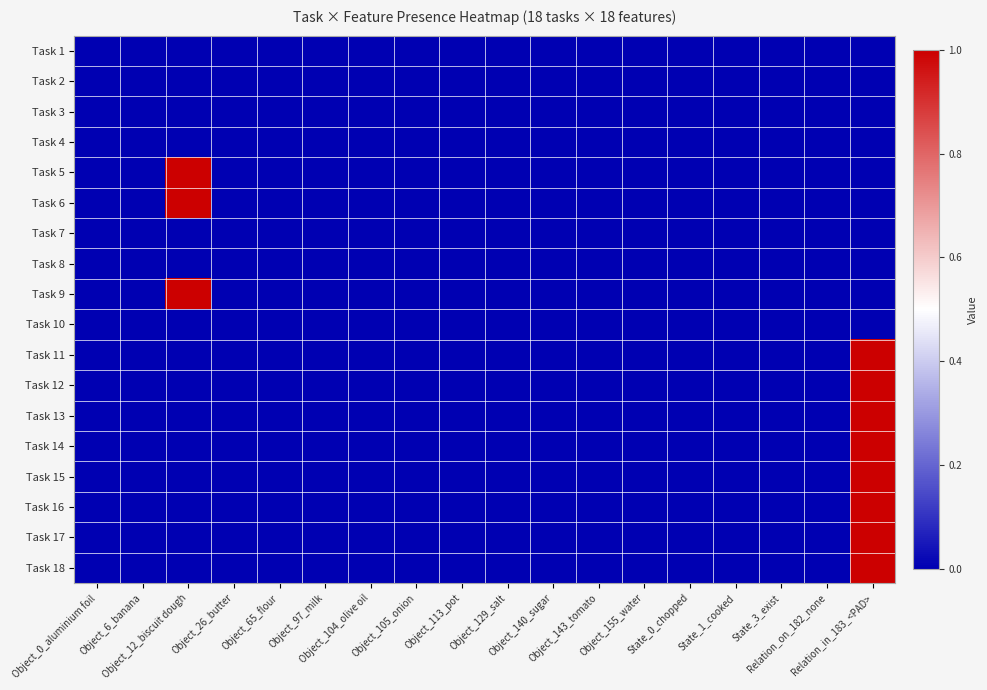

Reading right to left, what are all the values shown in this chart?

Task 1: Relation_in_183_<PAD>=0	Relation_on_182_none=0	State_3_exist=0	State_1_cooked=0	State_0_chopped=0	Object_155_water=0	Object_143_tomato=0	Object_140_sugar=0	Object_129_salt=0	Object_113_pot=0	Object_105_onion=0	Object_104_olive oil=0	Object_97_milk=0	Object_65_flour=0	Object_26_butter=0	Object_12_biscuit dough=0	Object_6_banana=0	Object_0_aluminium foil=0
Task 2: Relation_in_183_<PAD>=0	Relation_on_182_none=0	State_3_exist=0	State_1_cooked=0	State_0_chopped=0	Object_155_water=0	Object_143_tomato=0	Object_140_sugar=0	Object_129_salt=0	Object_113_pot=0	Object_105_onion=0	Object_104_olive oil=0	Object_97_milk=0	Object_65_flour=0	Object_26_butter=0	Object_12_biscuit dough=0	Object_6_banana=0	Object_0_aluminium foil=0
Task 3: Relation_in_183_<PAD>=0	Relation_on_182_none=0	State_3_exist=0	State_1_cooked=0	State_0_chopped=0	Object_155_water=0	Object_143_tomato=0	Object_140_sugar=0	Object_129_salt=0	Object_113_pot=0	Object_105_onion=0	Object_104_olive oil=0	Object_97_milk=0	Object_65_flour=0	Object_26_butter=0	Object_12_biscuit dough=0	Object_6_banana=0	Object_0_aluminium foil=0
Task 4: Relation_in_183_<PAD>=0	Relation_on_182_none=0	State_3_exist=0	State_1_cooked=0	State_0_chopped=0	Object_155_water=0	Object_143_tomato=0	Object_140_sugar=0	Object_129_salt=0	Object_113_pot=0	Object_105_onion=0	Object_104_olive oil=0	Object_97_milk=0	Object_65_flour=0	Object_26_butter=0	Object_12_biscuit dough=0	Object_6_banana=0	Object_0_aluminium foil=0
Task 5: Relation_in_183_<PAD>=0	Relation_on_182_none=0	State_3_exist=0	State_1_cooked=0	State_0_chopped=0	Object_155_water=0	Object_143_tomato=0	Object_140_sugar=0	Object_129_salt=0	Object_113_pot=0	Object_105_onion=0	Object_104_olive oil=0	Object_97_milk=0	Object_65_flour=0	Object_26_butter=0	Object_12_biscuit dough=1	Object_6_banana=0	Object_0_aluminium foil=0
Task 6: Relation_in_183_<PAD>=0	Relation_on_182_none=0	State_3_exist=0	State_1_cooked=0	State_0_chopped=0	Object_155_water=0	Object_143_tomato=0	Object_140_sugar=0	Object_129_salt=0	Object_113_pot=0	Object_105_onion=0	Object_104_olive oil=0	Object_97_milk=0	Object_65_flour=0	Object_26_butter=0	Object_12_biscuit dough=1	Object_6_banana=0	Object_0_aluminium foil=0
Task 7: Relation_in_183_<PAD>=0	Relation_on_182_none=0	State_3_exist=0	State_1_cooked=0	State_0_chopped=0	Object_155_water=0	Object_143_tomato=0	Object_140_sugar=0	Object_129_salt=0	Object_113_pot=0	Object_105_onion=0	Object_104_olive oil=0	Object_97_milk=0	Object_65_flour=0	Object_26_butter=0	Object_12_biscuit dough=0	Object_6_banana=0	Object_0_aluminium foil=0
Task 8: Relation_in_183_<PAD>=0	Relation_on_182_none=0	State_3_exist=0	State_1_cooked=0	State_0_chopped=0	Object_155_water=0	Object_143_tomato=0	Object_140_sugar=0	Object_129_salt=0	Object_113_pot=0	Object_105_onion=0	Object_104_olive oil=0	Object_97_milk=0	Object_65_flour=0	Object_26_butter=0	Object_12_biscuit dough=0	Object_6_banana=0	Object_0_aluminium foil=0
Task 9: Relation_in_183_<PAD>=0	Relation_on_182_none=0	State_3_exist=0	State_1_cooked=0	State_0_chopped=0	Object_155_water=0	Object_143_tomato=0	Object_140_sugar=0	Object_129_salt=0	Object_113_pot=0	Object_105_onion=0	Object_104_olive oil=0	Object_97_milk=0	Object_65_flour=0	Object_26_butter=0	Object_12_biscuit dough=1	Object_6_banana=0	Object_0_aluminium foil=0
Task 10: Relation_in_183_<PAD>=0	Relation_on_182_none=0	State_3_exist=0	State_1_cooked=0	State_0_chopped=0	Object_155_water=0	Object_143_tomato=0	Object_140_sugar=0	Object_129_salt=0	Object_113_pot=0	Object_105_onion=0	Object_104_olive oil=0	Object_97_milk=0	Object_65_flour=0	Object_26_butter=0	Object_12_biscuit dough=0	Object_6_banana=0	Object_0_aluminium foil=0
Task 11: Relation_in_183_<PAD>=1	Relation_on_182_none=0	State_3_exist=0	State_1_cooked=0	State_0_chopped=0	Object_155_water=0	Object_143_tomato=0	Object_140_sugar=0	Object_129_salt=0	Object_113_pot=0	Object_105_onion=0	Object_104_olive oil=0	Object_97_milk=0	Object_65_flour=0	Object_26_butter=0	Object_12_biscuit dough=0	Object_6_banana=0	Object_0_aluminium foil=0
Task 12: Relation_in_183_<PAD>=1	Relation_on_182_none=0	State_3_exist=0	State_1_cooked=0	State_0_chopped=0	Object_155_water=0	Object_143_tomato=0	Object_140_sugar=0	Object_129_salt=0	Object_113_pot=0	Object_105_onion=0	Object_104_olive oil=0	Object_97_milk=0	Object_65_flour=0	Object_26_butter=0	Object_12_biscuit dough=0	Object_6_banana=0	Object_0_aluminium foil=0
Task 13: Relation_in_183_<PAD>=1	Relation_on_182_none=0	State_3_exist=0	State_1_cooked=0	State_0_chopped=0	Object_155_water=0	Object_143_tomato=0	Object_140_sugar=0	Object_129_salt=0	Object_113_pot=0	Object_105_onion=0	Object_104_olive oil=0	Object_97_milk=0	Object_65_flour=0	Object_26_butter=0	Object_12_biscuit dough=0	Object_6_banana=0	Object_0_aluminium foil=0
Task 14: Relation_in_183_<PAD>=1	Relation_on_182_none=0	State_3_exist=0	State_1_cooked=0	State_0_chopped=0	Object_155_water=0	Object_143_tomato=0	Object_140_sugar=0	Object_129_salt=0	Object_113_pot=0	Object_105_onion=0	Object_104_olive oil=0	Object_97_milk=0	Object_65_flour=0	Object_26_butter=0	Object_12_biscuit dough=0	Object_6_banana=0	Object_0_aluminium foil=0
Task 15: Relation_in_183_<PAD>=1	Relation_on_182_none=0	State_3_exist=0	State_1_cooked=0	State_0_chopped=0	Object_155_water=0	Object_143_tomato=0	Object_140_sugar=0	Object_129_salt=0	Object_113_pot=0	Object_105_onion=0	Object_104_olive oil=0	Object_97_milk=0	Object_65_flour=0	Object_26_butter=0	Object_12_biscuit dough=0	Object_6_banana=0	Object_0_aluminium foil=0
Task 16: Relation_in_183_<PAD>=1	Relation_on_182_none=0	State_3_exist=0	State_1_cooked=0	State_0_chopped=0	Object_155_water=0	Object_143_tomato=0	Object_140_sugar=0	Object_129_salt=0	Object_113_pot=0	Object_105_onion=0	Object_104_olive oil=0	Object_97_milk=0	Object_65_flour=0	Object_26_butter=0	Object_12_biscuit dough=0	Object_6_banana=0	Object_0_aluminium foil=0
Task 17: Relation_in_183_<PAD>=1	Relation_on_182_none=0	State_3_exist=0	State_1_cooked=0	State_0_chopped=0	Object_155_water=0	Object_143_tomato=0	Object_140_sugar=0	Object_129_salt=0	Object_113_pot=0	Object_105_onion=0	Object_104_olive oil=0	Object_97_milk=0	Object_65_flour=0	Object_26_butter=0	Object_12_biscuit dough=0	Object_6_banana=0	Object_0_aluminium foil=0
Task 18: Relation_in_183_<PAD>=1	Relation_on_182_none=0	State_3_exist=0	State_1_cooked=0	State_0_chopped=0	Object_155_water=0	Object_143_tomato=0	Object_140_sugar=0	Object_129_salt=0	Object_113_pot=0	Object_105_onion=0	Object_104_olive oil=0	Object_97_milk=0	Object_65_flour=0	Object_26_butter=0	Object_12_biscuit dough=0	Object_6_banana=0	Object_0_aluminium foil=0